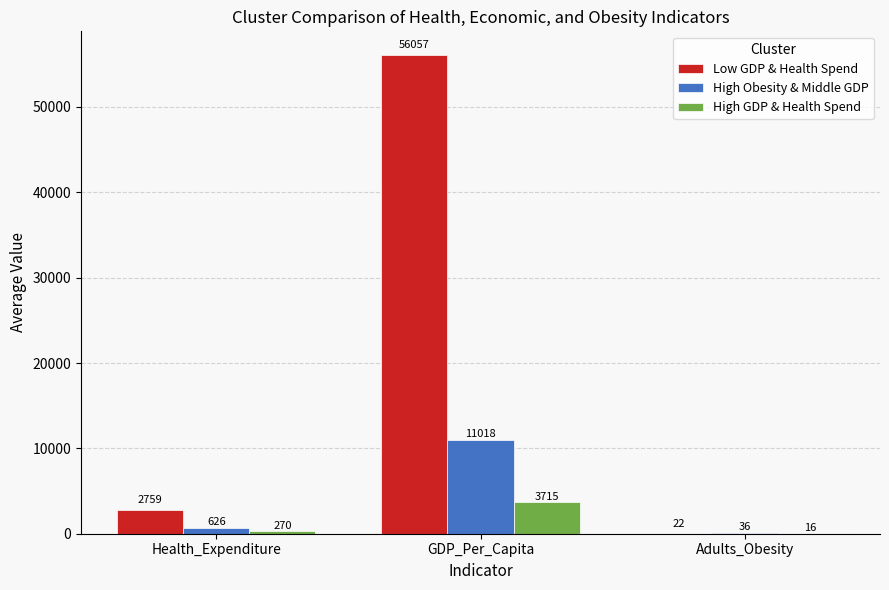

The value of Low GDP & Health Spend at Adults_Obesity is 22.4. True or false?

True